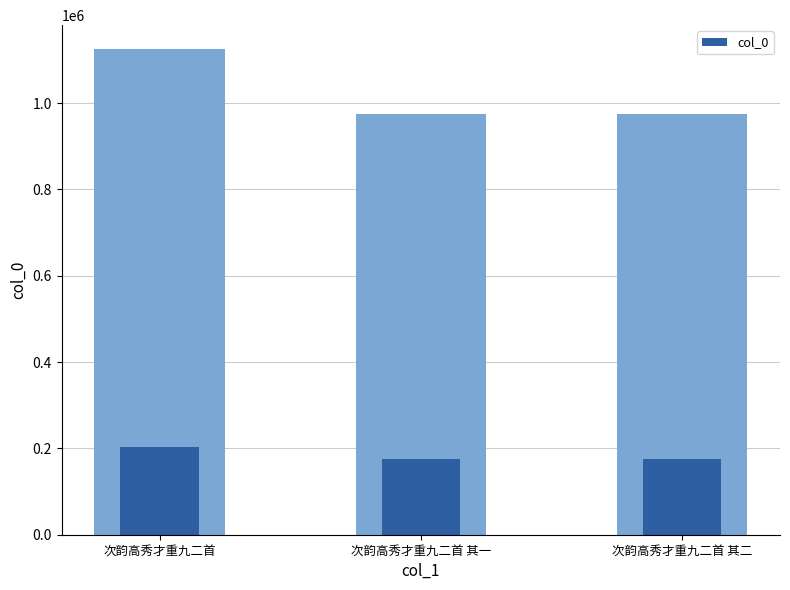

What is the change in value from 次韵高秀才重九二首 to 次韵高秀才重九二首 其二?

-26838.2